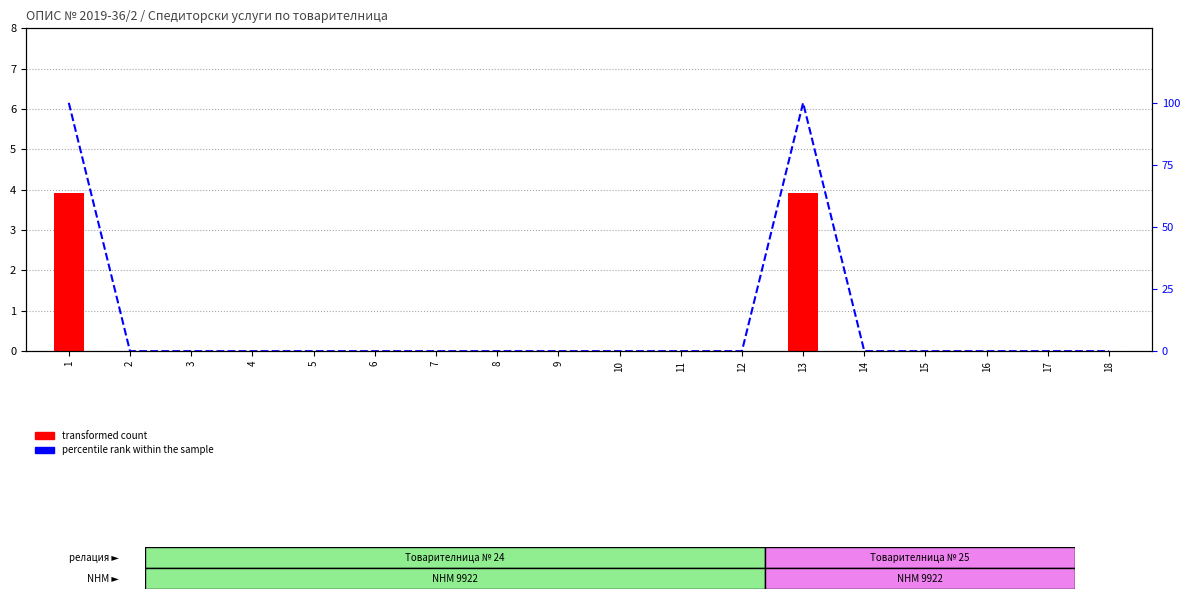

Is it true that transformed count equals 0.0 at 7?

True